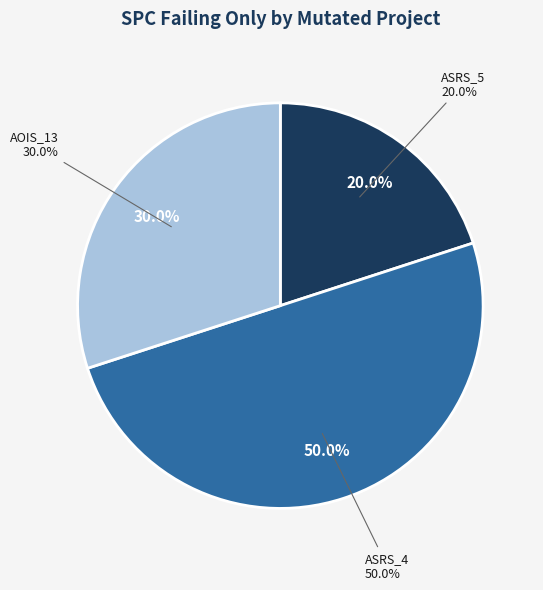

How many slices are in this pie chart?

3